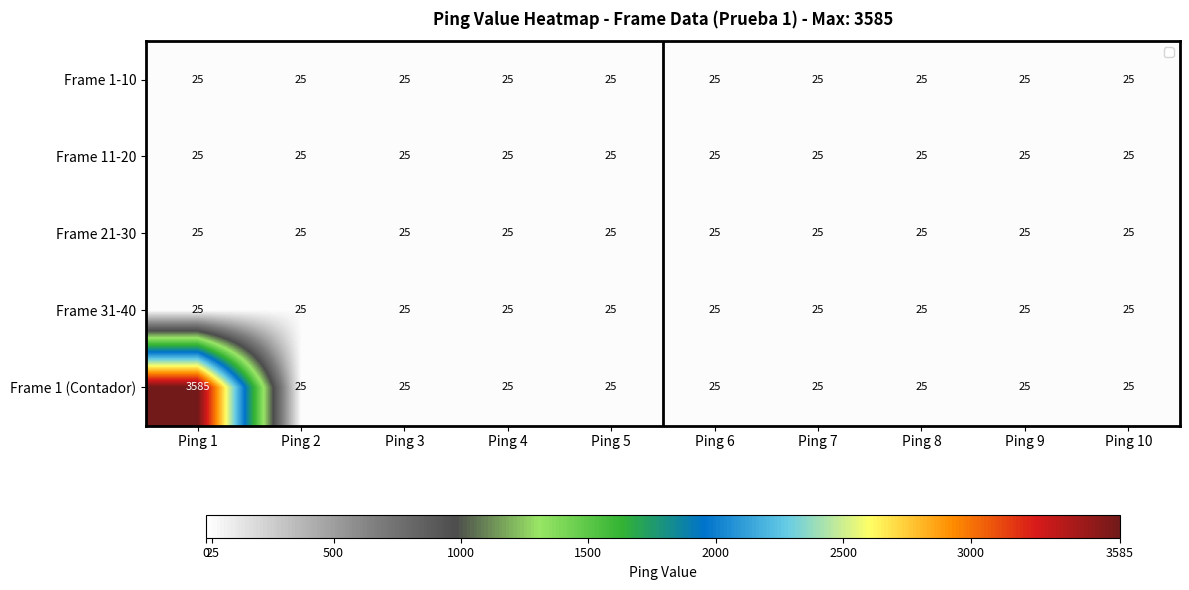

Which label corresponds to the largest value in the chart?

Ping 1